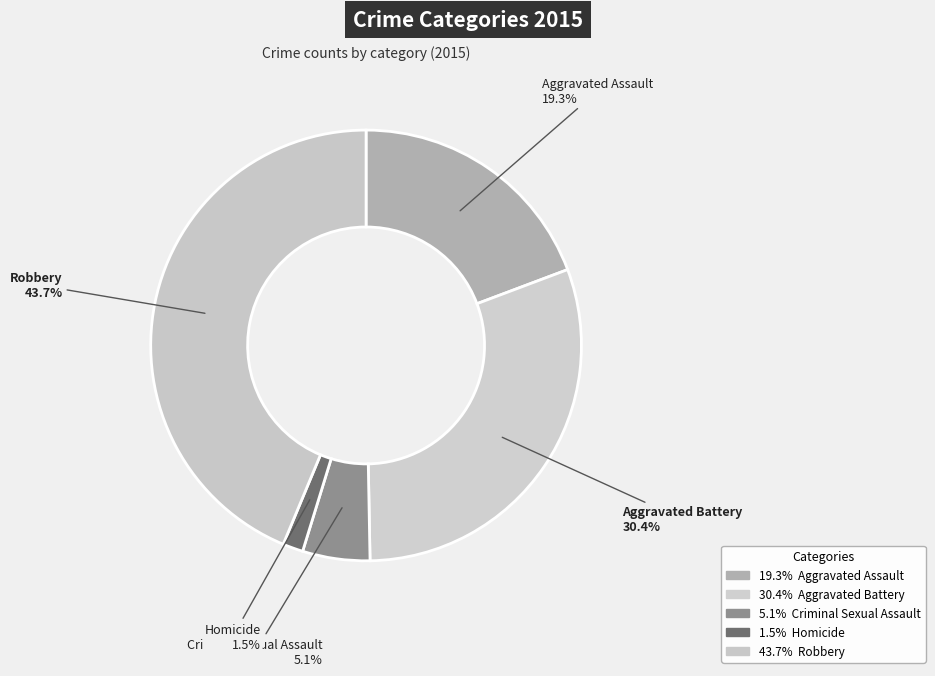

To the nearest percent, what portion does Aggravated Assault represent?

19%